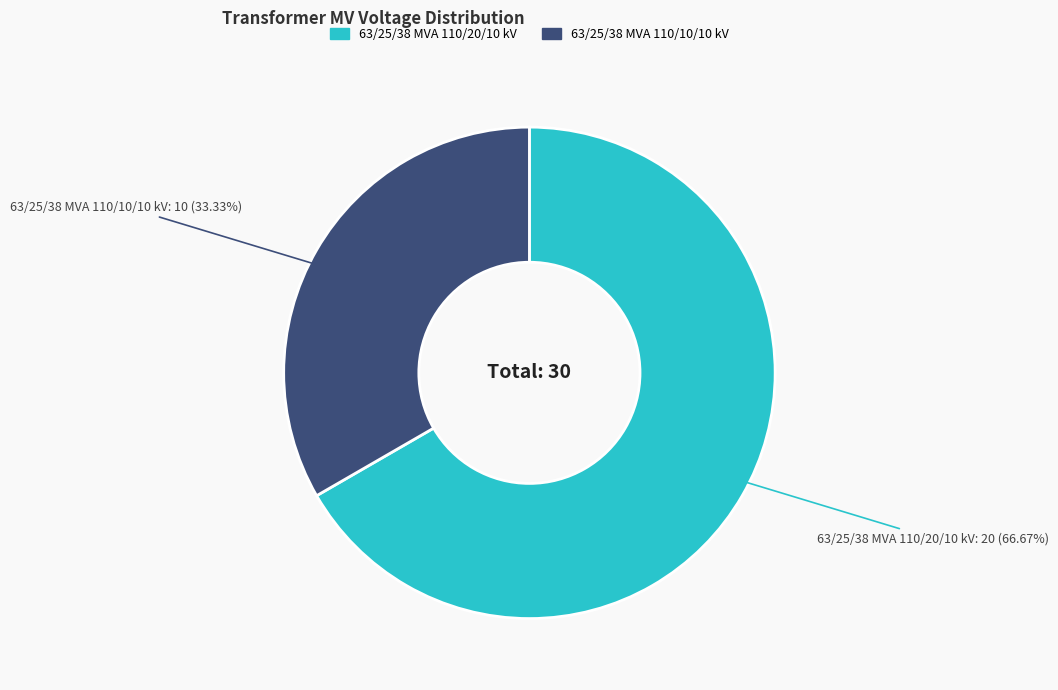

Count the number of slices in the pie.

2